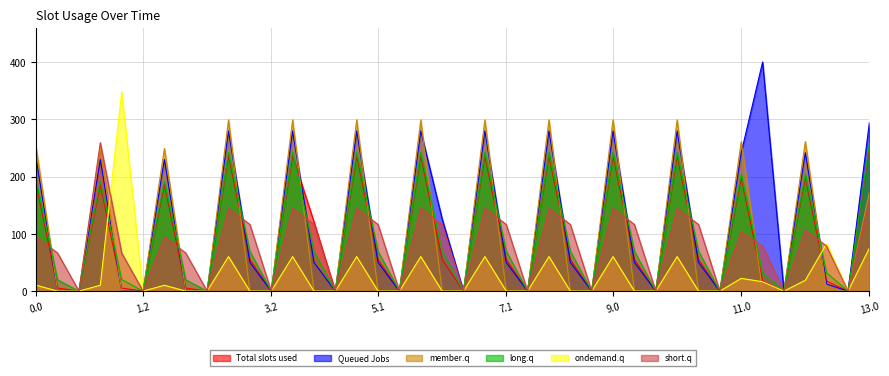

Reading left to right, extract all data points from this chart.

col_18: 0.0=186.7	0.1=5.3	0.2=0.0	1.0=186.7	1.1=5.3	1.2=0.0	2.0=186.7	2.1=5.3	2.2=0.0	3.0=236.7	3.1=55.3	3.2=0.0	4.0=236.7	4.1=121.2	4.2=0.0	5.0=236.7	5.1=55.3	5.2=0.0	6.0=236.7	6.1=55.3	6.2=0.0	7.0=236.7	7.1=55.3	7.2=0.0	8.0=236.7	8.1=55.3	8.2=0.0	9.0=236.7	9.1=55.3	9.2=0.0	10.0=236.7	10.1=55.3	10.2=0.0	11.0=198.7	11.1=17.3	11.2=0.0	12.0=198.7	12.1=17.3	12.2=0.0	13.0=251.7
col_20: 0.0=229.9	0.1=0.2	0.2=0.0	1.0=229.9	1.1=0.2	1.2=0.0	2.0=229.9	2.1=0.2	2.2=0.0	3.0=279.9	3.1=50.2	3.2=0.0	4.0=279.9	4.1=50.2	4.2=0.0	5.0=279.9	5.1=50.2	5.2=0.0	6.0=279.9	6.1=126.4	6.2=0.0	7.0=279.9	7.1=50.2	7.2=0.0	8.0=279.9	8.1=50.2	8.2=0.0	9.0=279.9	9.1=50.2	9.2=0.0	10.0=279.9	10.1=50.2	10.2=0.0	11.0=241.9	11.1=400.2	11.2=0.0	12.0=241.9	12.1=12.2	12.2=0.0	13.0=294.9
col_19: 0.0=249.2	0.1=0.0	0.2=0.0	1.0=249.2	1.1=0.0	1.2=0.0	2.0=249.2	2.1=0.0	2.2=0.0	3.0=299.2	3.1=0.0	3.2=0.0	4.0=299.2	4.1=0.0	4.2=0.0	5.0=299.2	5.1=0.0	5.2=0.0	6.0=299.2	6.1=0.0	6.2=0.0	7.0=299.2	7.1=0.0	7.2=0.0	8.0=299.2	8.1=0.0	8.2=0.0	9.0=299.2	9.1=0.0	9.2=0.0	10.0=299.2	10.1=0.0	10.2=0.0	11.0=261.2	11.1=0.0	11.2=0.0	12.0=261.2	12.1=0.0	12.2=0.0	13.0=173.2
col_22: 0.0=192.3	0.1=19.9	0.2=0.0	1.0=192.3	1.1=20.4	1.2=0.0	2.0=192.3	2.1=19.9	2.2=0.0	3.0=242.3	3.1=69.9	3.2=0.0	4.0=242.3	4.1=69.9	4.2=0.0	5.0=242.3	5.1=69.9	5.2=0.0	6.0=242.3	6.1=69.9	6.2=0.0	7.0=242.3	7.1=69.9	7.2=0.0	8.0=242.3	8.1=69.9	8.2=0.0	9.0=242.3	9.1=69.9	9.2=0.0	10.0=242.3	10.1=69.9	10.2=0.0	11.0=204.3	11.1=31.9	11.2=0.0	12.0=204.3	12.1=31.9	12.2=0.0	13.0=257.3
col_2: 0.0=10.3	0.1=0.0	0.2=0.0	1.0=10.3	1.1=347.9	1.2=0.0	2.0=10.3	2.1=0.0	2.2=0.0	3.0=60.3	3.1=0.0	3.2=0.0	4.0=60.3	4.1=0.0	4.2=0.0	5.0=60.3	5.1=0.0	5.2=0.0	6.0=60.3	6.1=0.0	6.2=0.0	7.0=60.3	7.1=0.0	7.2=0.0	8.0=60.3	8.1=0.0	8.2=0.0	9.0=60.3	9.1=0.0	9.2=0.0	10.0=60.3	10.1=0.0	10.2=0.0	11.0=22.3	11.1=16.4	11.2=0.0	12.0=19.0	12.1=83.2	12.2=0.0	13.0=75.3
col_17: 0.0=94.8	0.1=66.5	0.2=0.0	1.0=259.4	1.1=66.5	1.2=0.0	2.0=94.8	2.1=66.5	2.2=0.0	3.0=144.8	3.1=116.5	3.2=0.0	4.0=144.8	4.1=116.5	4.2=0.0	5.0=144.8	5.1=116.5	5.2=0.0	6.0=144.8	6.1=116.5	6.2=0.0	7.0=144.8	7.1=116.5	7.2=0.0	8.0=144.8	8.1=116.5	8.2=0.0	9.0=144.8	9.1=116.5	9.2=0.0	10.0=144.8	10.1=116.5	10.2=0.0	11.0=103.4	11.1=78.5	11.2=0.0	12.0=106.8	12.1=78.5	12.2=0.0	13.0=159.8